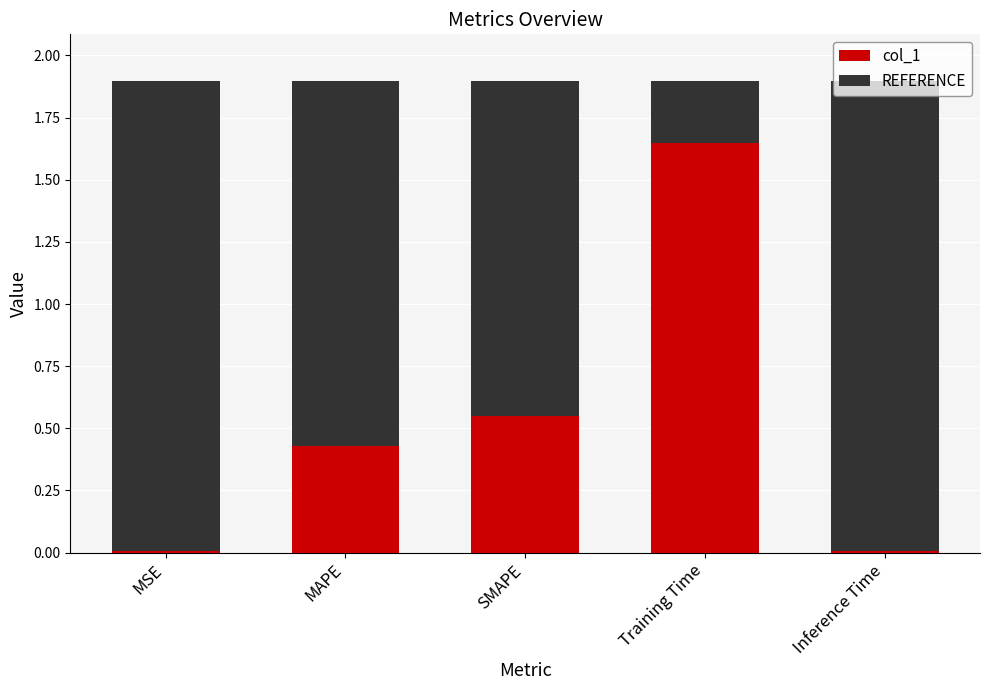

What is the total value across all series at Training Time?

1.9